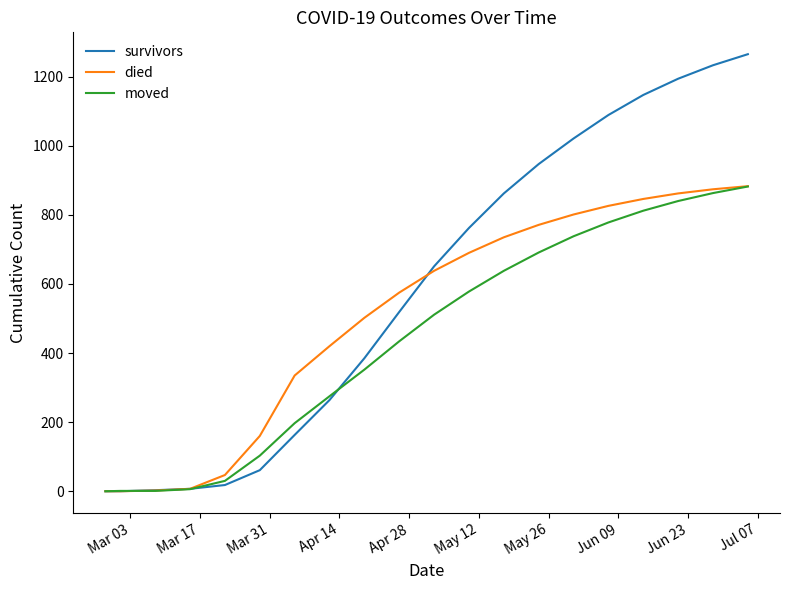

List the series in order of their overall mean, highest first.

survivors, died, moved